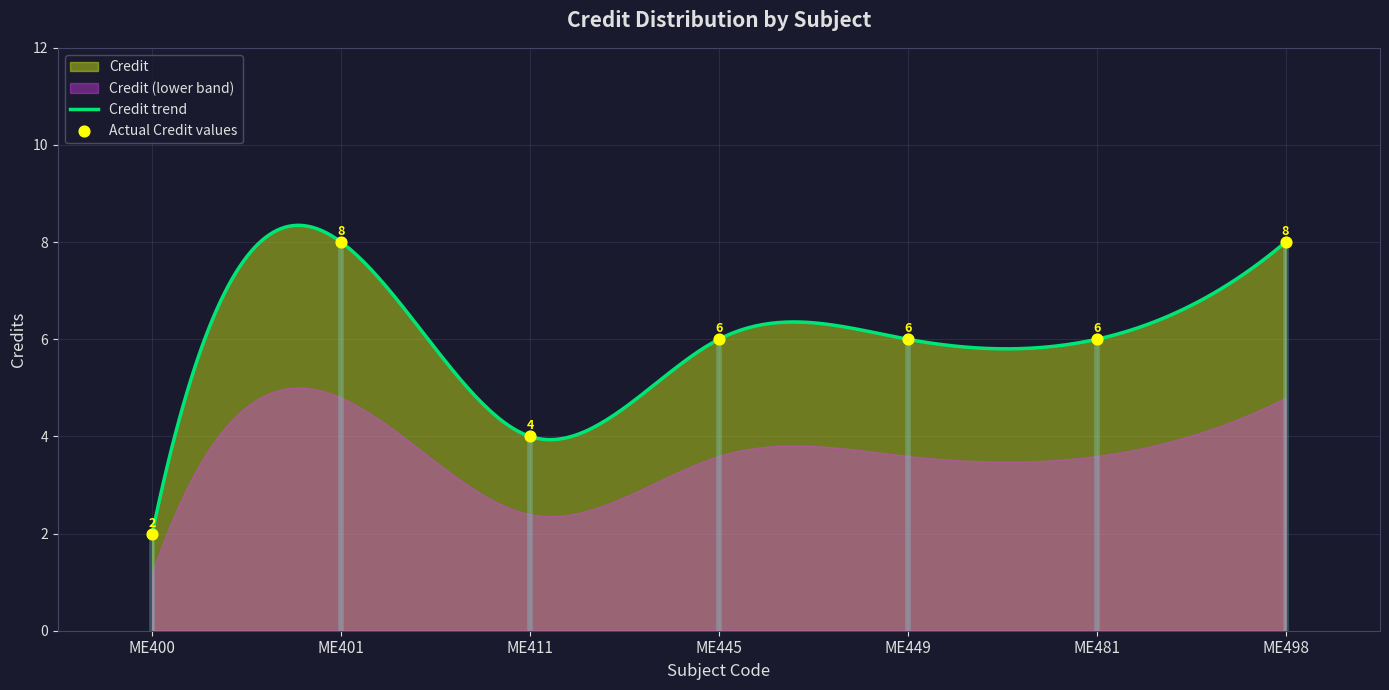

What is the ratio of the value at ME449 to the value at ME401?

0.8